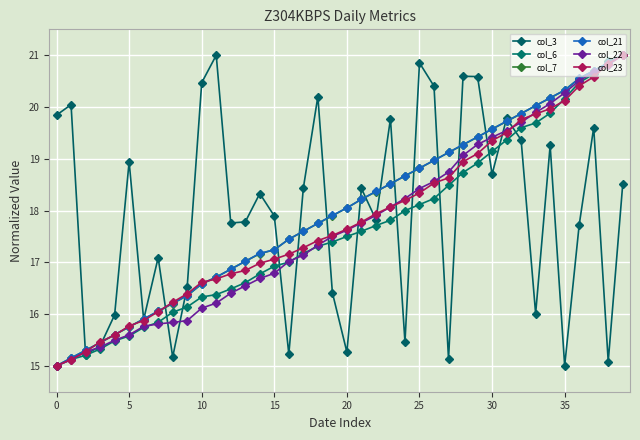

Reading left to right, list all the values displayed in this chart.

col_3: 19.8	20.0	15.2	15.4	16.0	18.9	15.9	17.1	15.2	16.5	20.5	21.0	17.8	17.8	18.3	17.9	15.2	18.4	20.2	16.4	15.3	18.4	17.8	19.8	15.5	20.9	20.4	15.1	20.6	20.6	18.7	19.8	19.4	16.0	19.3	15.0	17.7	19.6	15.1	18.5
col_6: 15.0	15.1	15.2	15.3	15.5	15.6	15.7	15.8	16.0	16.1	16.3	16.4	16.5	16.6	16.8	16.9	17.0	17.2	17.3	17.4	17.5	17.6	17.7	17.8	18.0	18.1	18.2	18.5	18.7	18.9	19.1	19.4	19.6	19.7	19.9	20.2	20.5	20.6	20.9	21.0
col_7: 15.0	15.1	15.3	15.4	15.6	15.8	15.9	16.1	16.2	16.4	16.6	16.7	16.9	17.0	17.2	17.2	17.4	17.6	17.8	17.9	18.1	18.2	18.4	18.5	18.7	18.8	19.0	19.1	19.3	19.4	19.6	19.7	19.9	20.0	20.2	20.3	20.5	20.7	20.9	21.0
col_21: 15.0	15.2	15.3	15.4	15.6	15.8	15.9	16.1	16.2	16.4	16.6	16.7	16.9	17.0	17.2	17.2	17.4	17.6	17.8	17.9	18.1	18.2	18.4	18.5	18.7	18.8	19.0	19.1	19.3	19.4	19.6	19.7	19.9	20.0	20.2	20.3	20.6	20.7	20.9	21.0
col_22: 15.0	15.1	15.3	15.4	15.5	15.6	15.8	15.8	15.8	15.9	16.1	16.2	16.4	16.5	16.7	16.8	17.0	17.1	17.3	17.5	17.6	17.8	17.9	18.1	18.2	18.4	18.6	18.7	19.1	19.3	19.4	19.5	19.7	19.9	20.1	20.3	20.5	20.7	20.8	21.0
col_23: 15.0	15.1	15.3	15.5	15.6	15.8	15.9	16.0	16.2	16.4	16.6	16.7	16.8	16.8	17.0	17.1	17.2	17.3	17.4	17.5	17.6	17.8	17.9	18.1	18.2	18.3	18.5	18.6	18.9	19.1	19.3	19.5	19.8	19.9	20.0	20.1	20.4	20.6	20.8	21.0